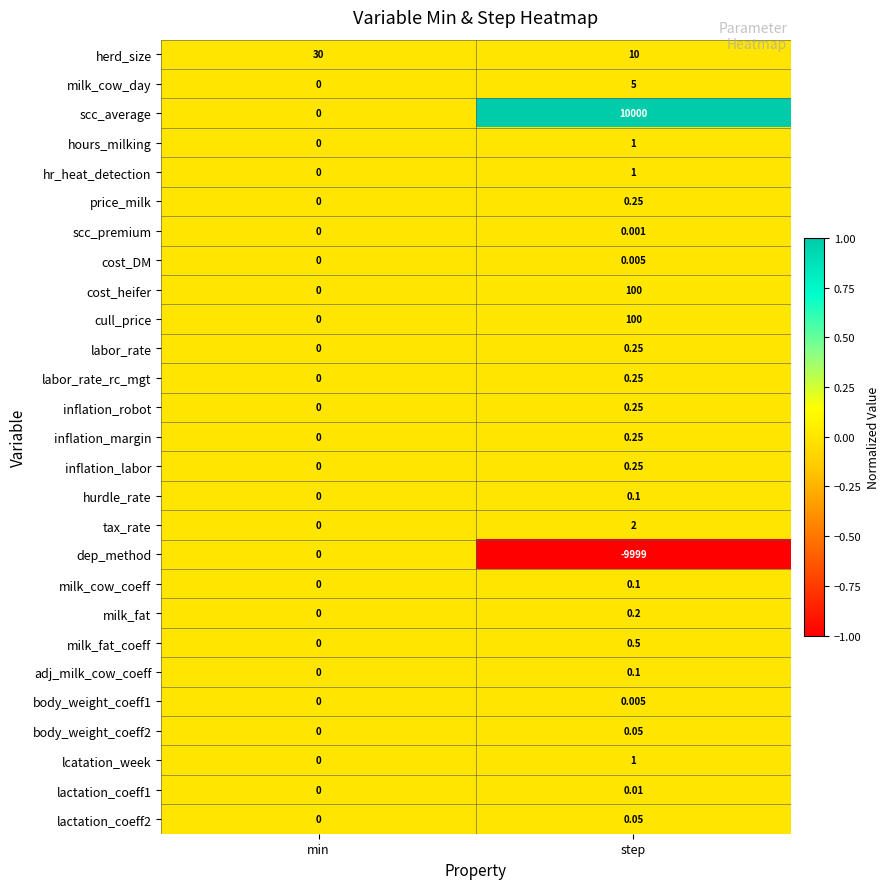

Between min and step, which series saw the biggest shift?

scc_average